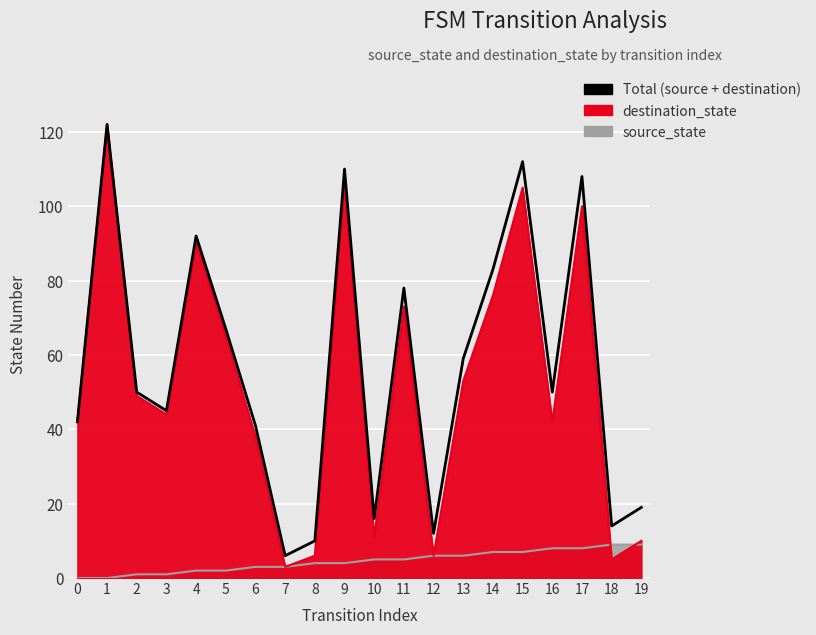

What is the change in value from 5 to 11?

+11